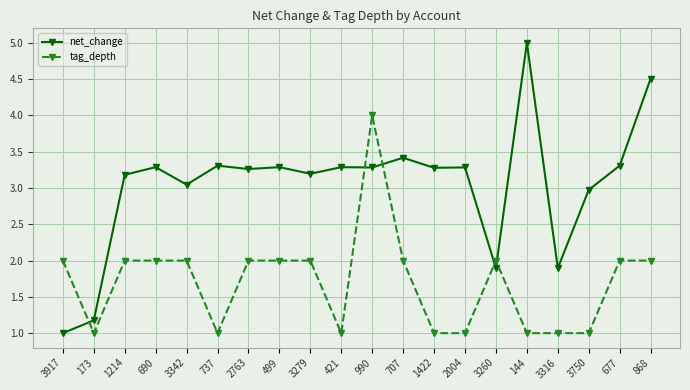

Is this an area chart (filled region under the line)?

No